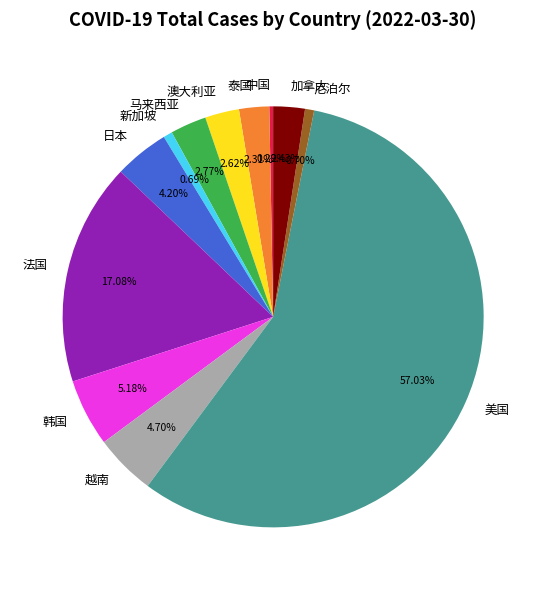

To the nearest percent, what is the combined percentage of 尼泊尔 and 加拿大?

3%